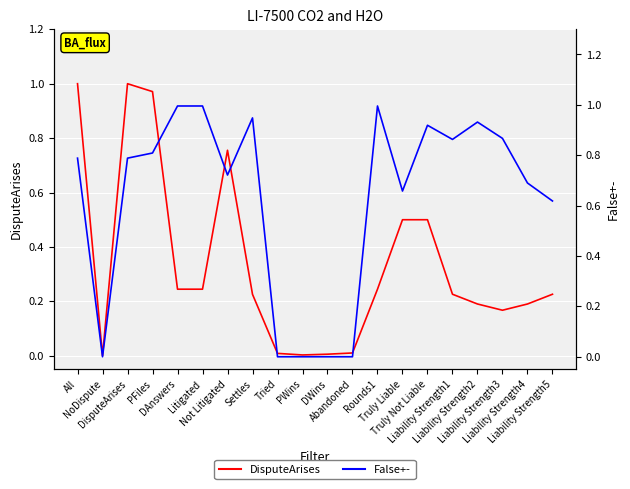

Which category has the lowest value across all series?

NoDispute